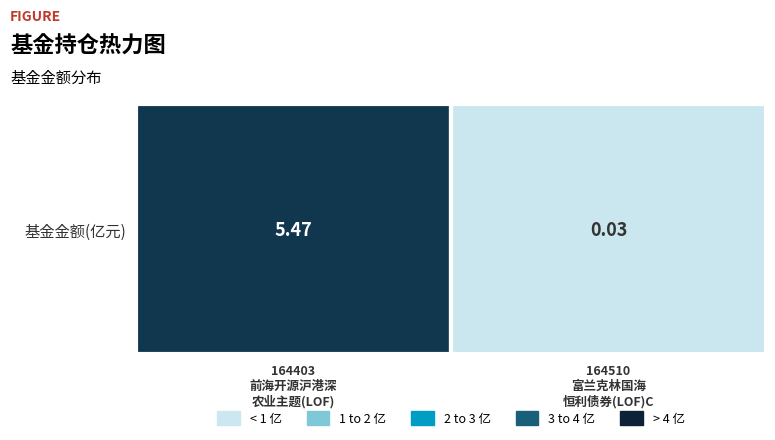

Which category has the lowest value across all series?

164510
富兰克林国海
恒利债券(LOF)C